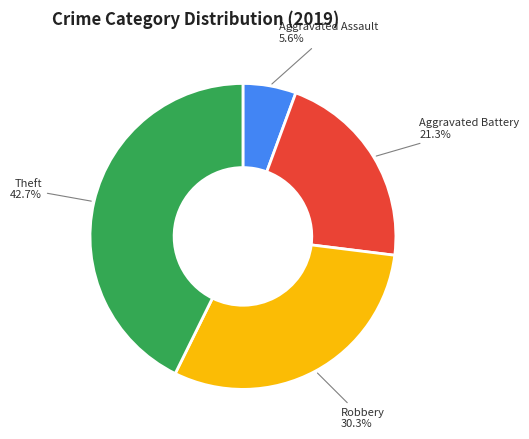

Is Aggravated Battery the majority of the pie?

No